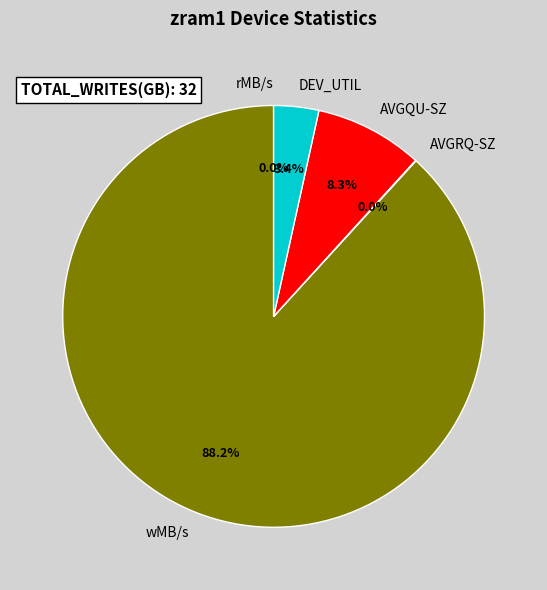

What is the majority slice?

wMB/s